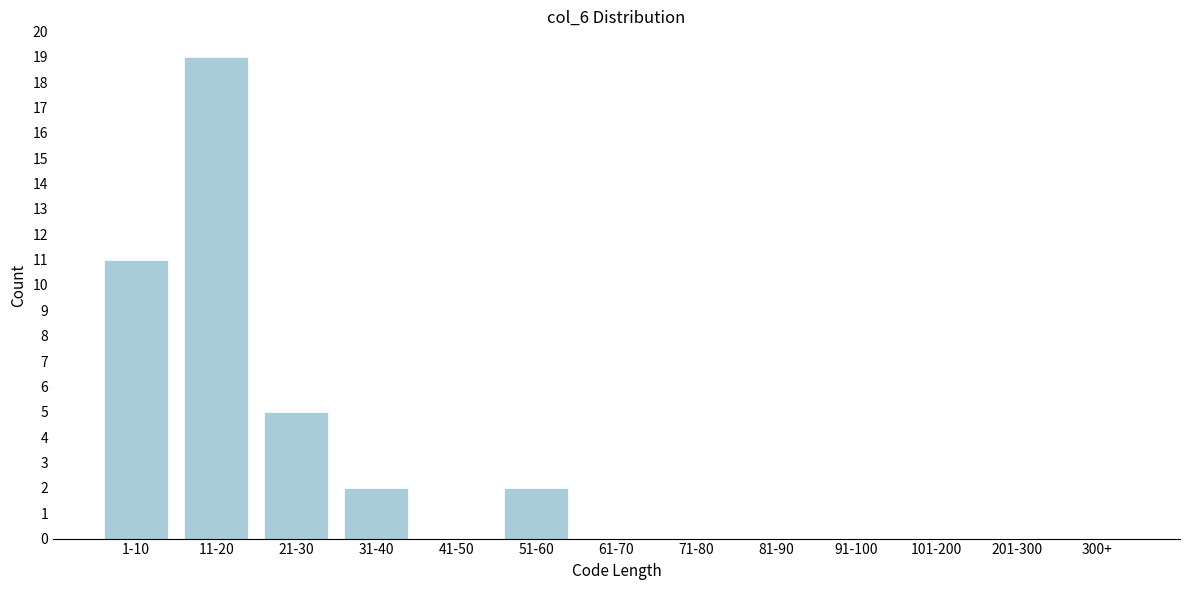

Reading left to right, what are all the values shown in this chart?

1-10=11	11-20=19	21-30=5	31-40=2	41-50=0	51-60=2	61-70=0	71-80=0	81-90=0	91-100=0	101-200=0	201-300=0	300+=0